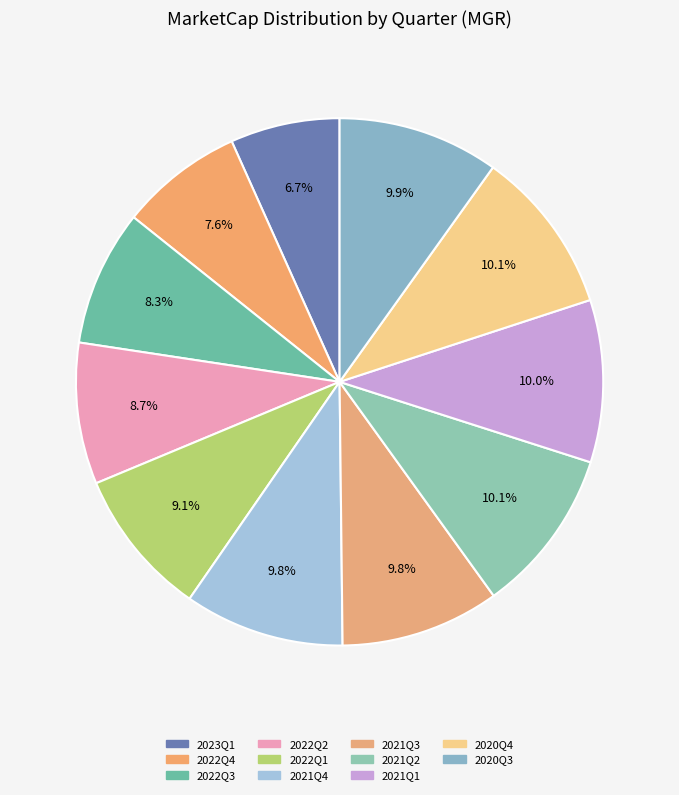

True or false: 2020Q3 accounts for 10% of the total.

True